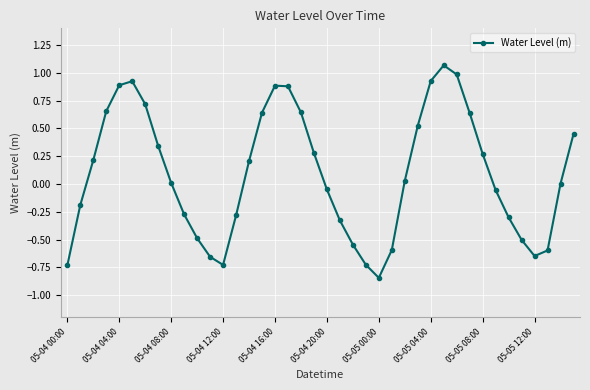

What is the sum of all values?

3.6